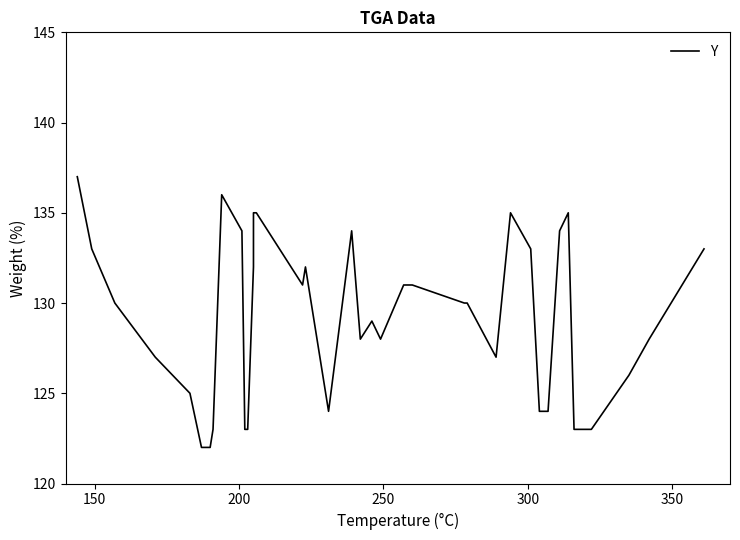

Reading right to left, list all the values displayed in this chart.

133	128	126	123	123	135	134	124	124	133	135	127	130	130	131	131	131	128	129	128	134	124	132	131	135	135	132	123	123	134	136	123	122	122	122	125	127	130	133	137